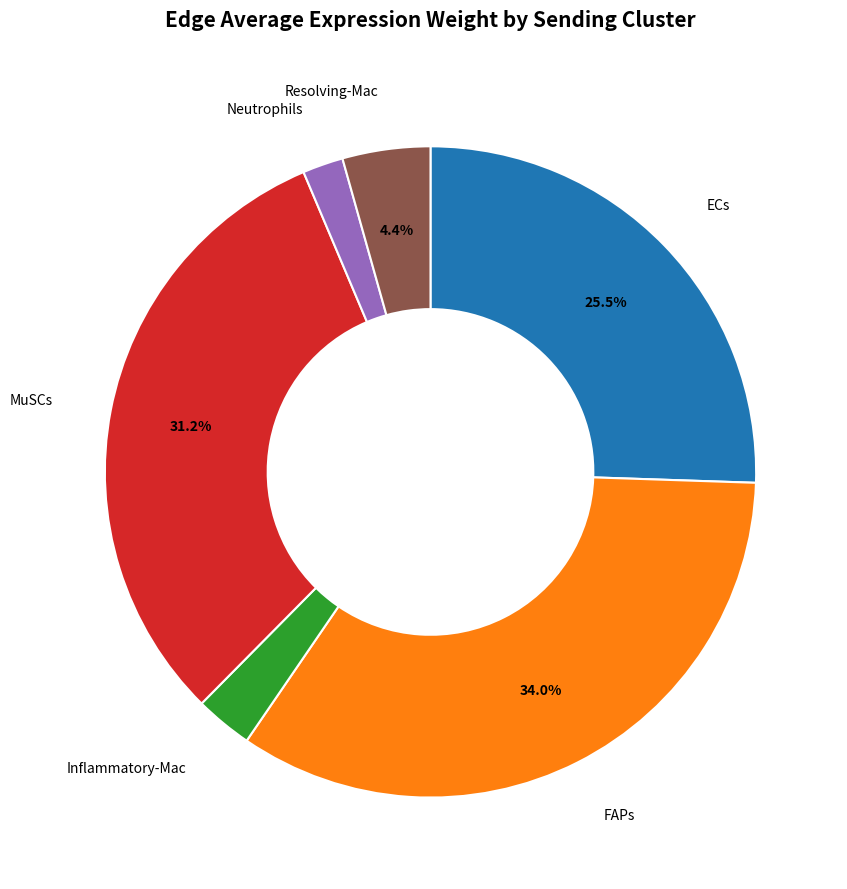

Does any single category account for the majority?

No